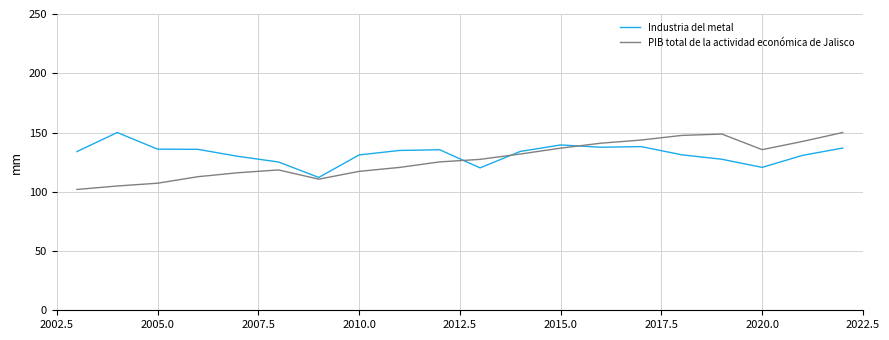

What is the smallest value displayed?

101.9